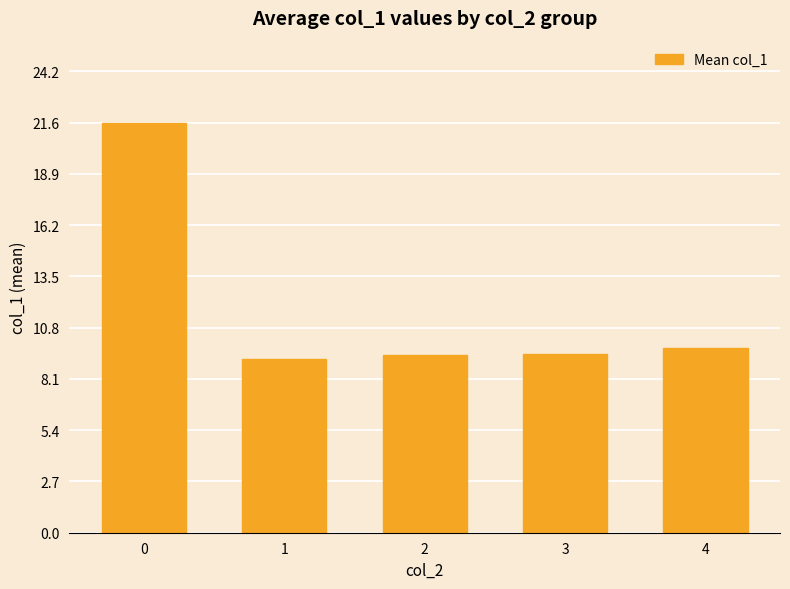

What is the maximum value shown in the chart?

21.6